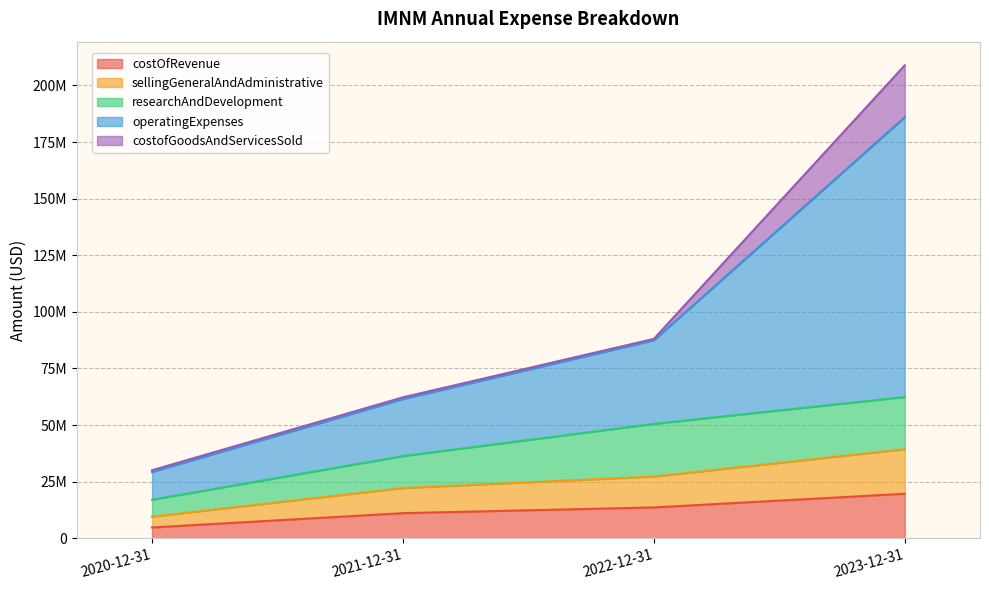

Does the chart have visible grid lines?

Yes